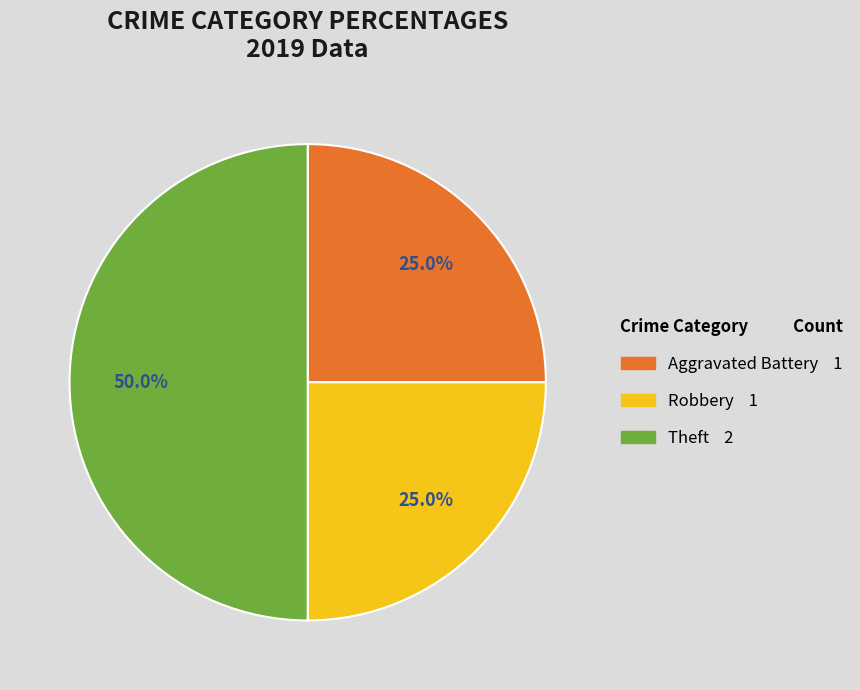

Which slice is the largest?

Theft